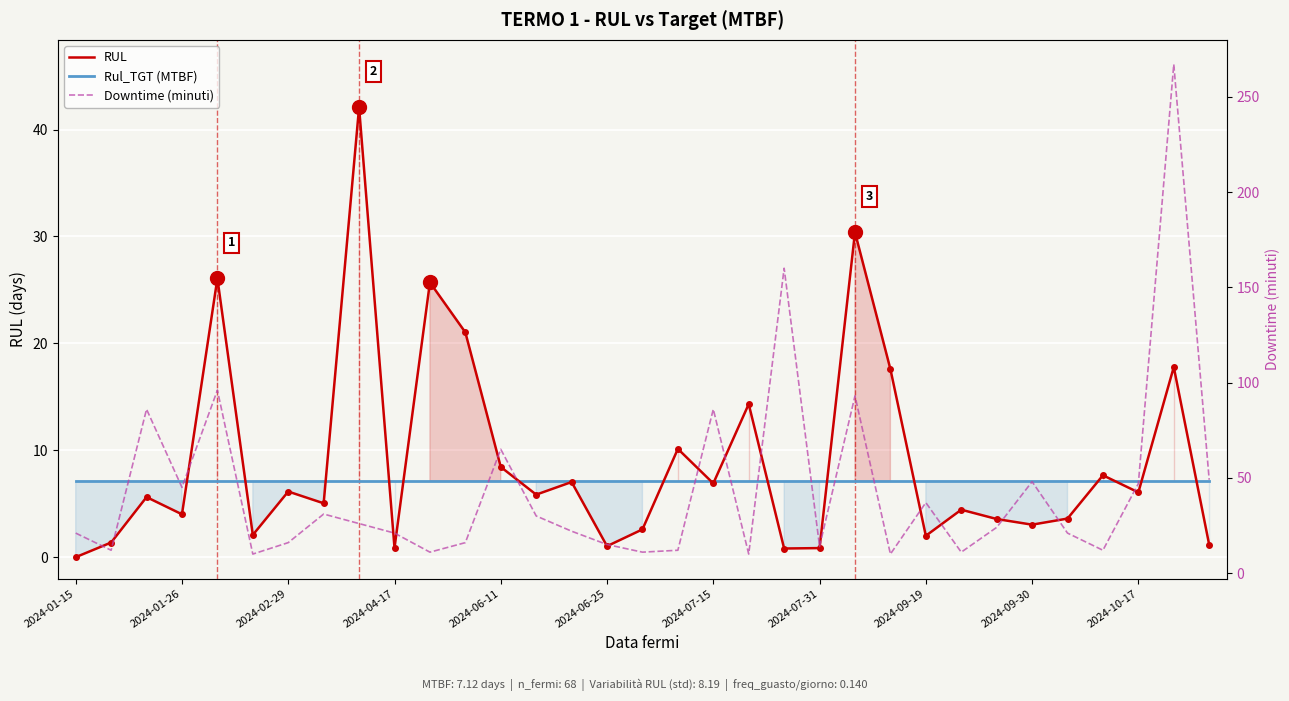

What position from the right is 2024-01-15?

33